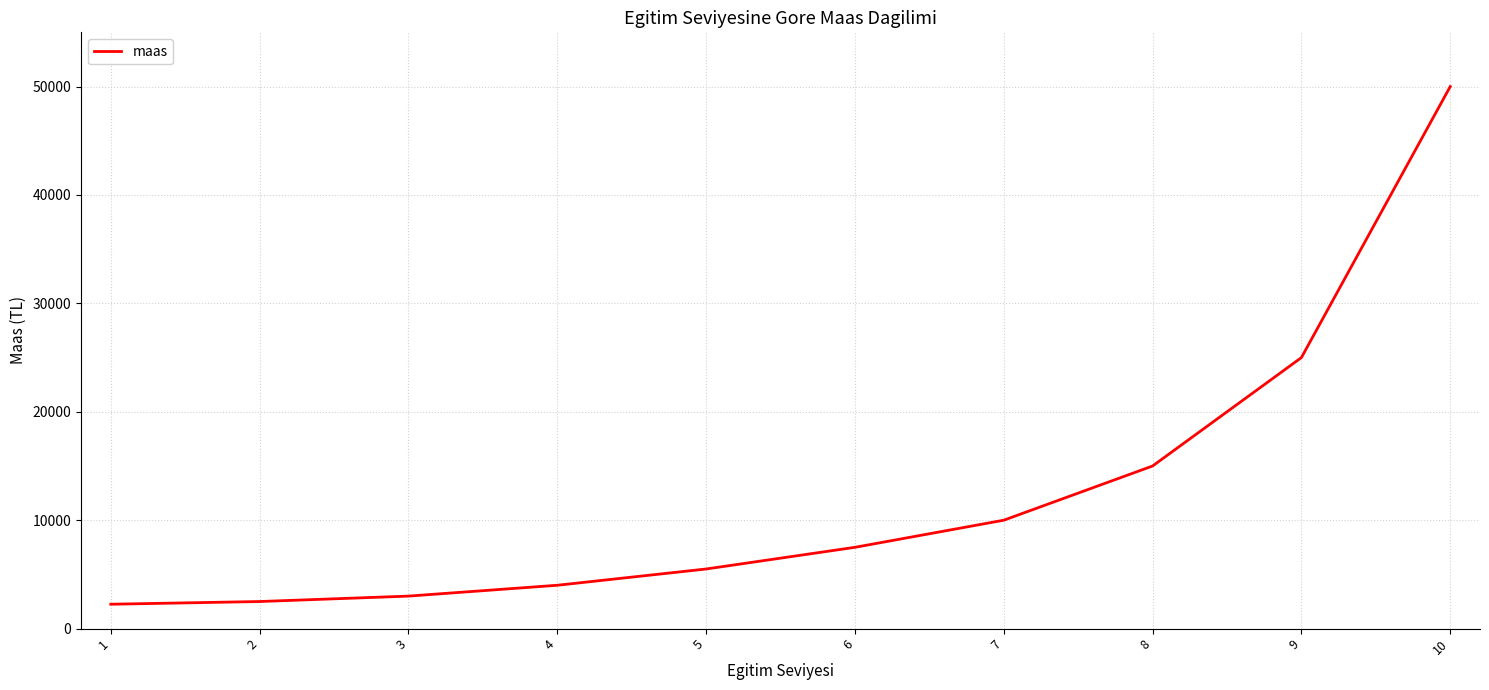

True or false: there are more than 2 points higher than both neighbors.

False